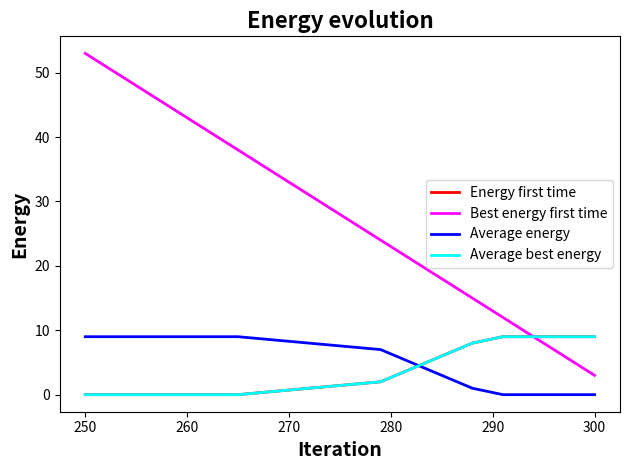

How many values in the Average energy series are below 1?

4